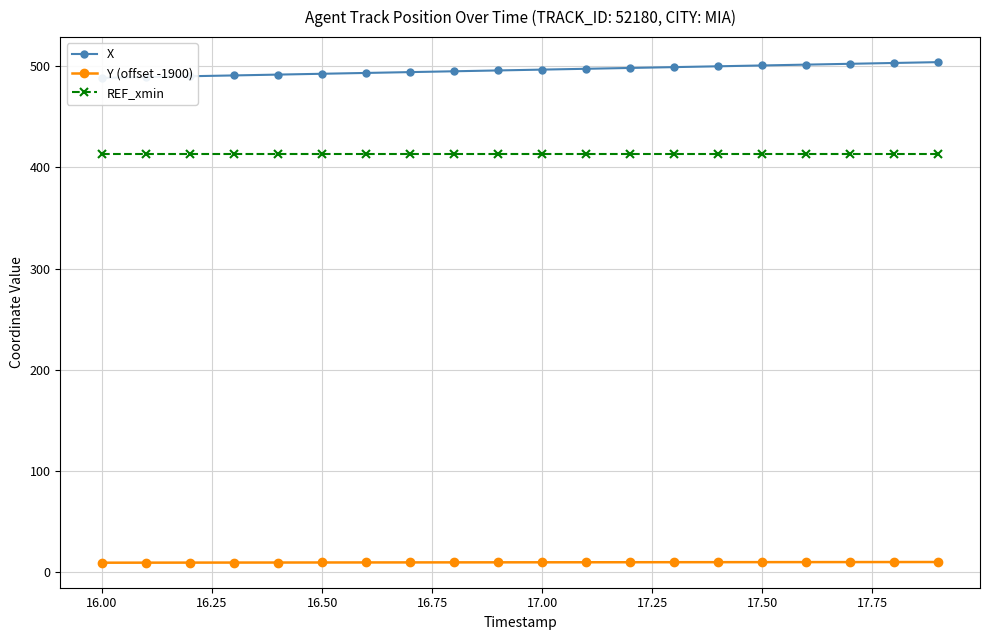

True or false: REF_xmin and Y (offset -1900) intersect in this chart.

False